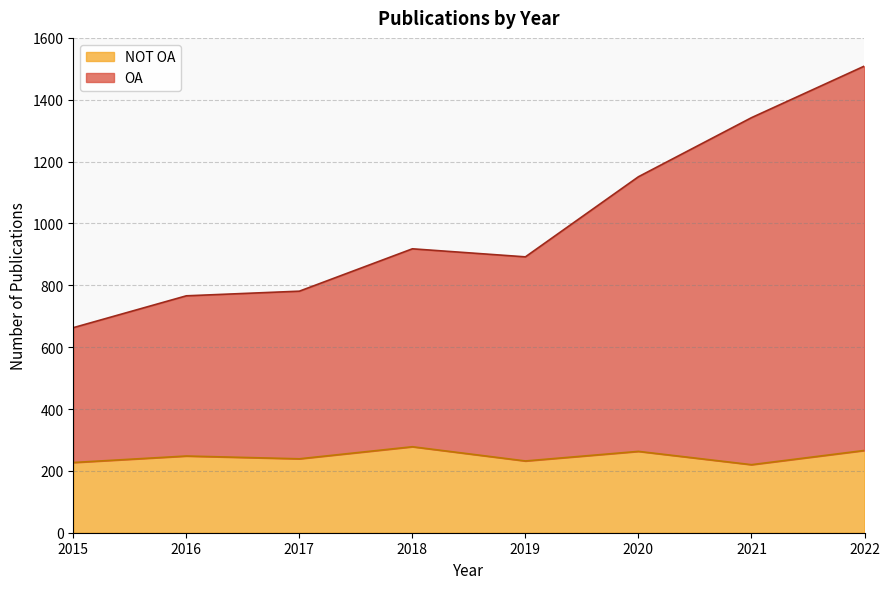

The value of OA at 2019 is 892. True or false?

True